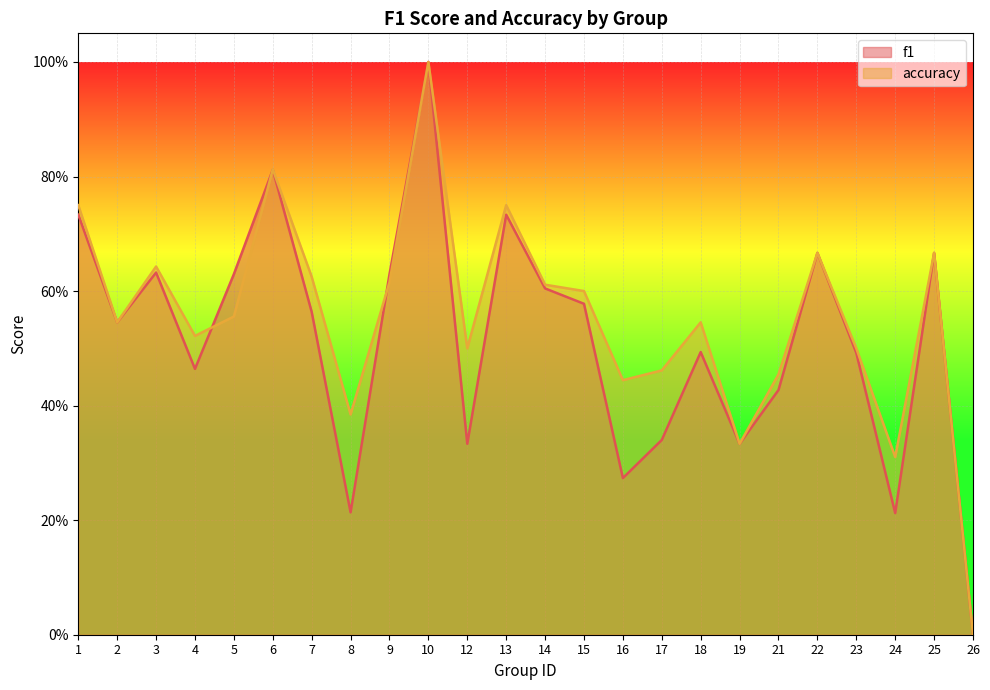

What is the maximum value for accuracy?

1.0